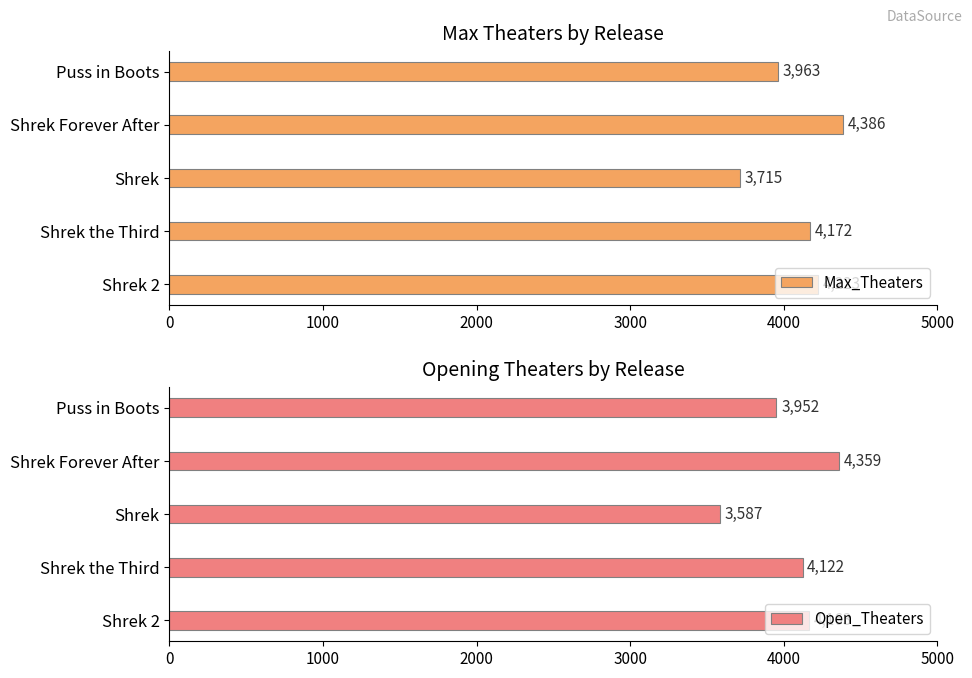

What is the average value of the Open_Theaters series?

4037